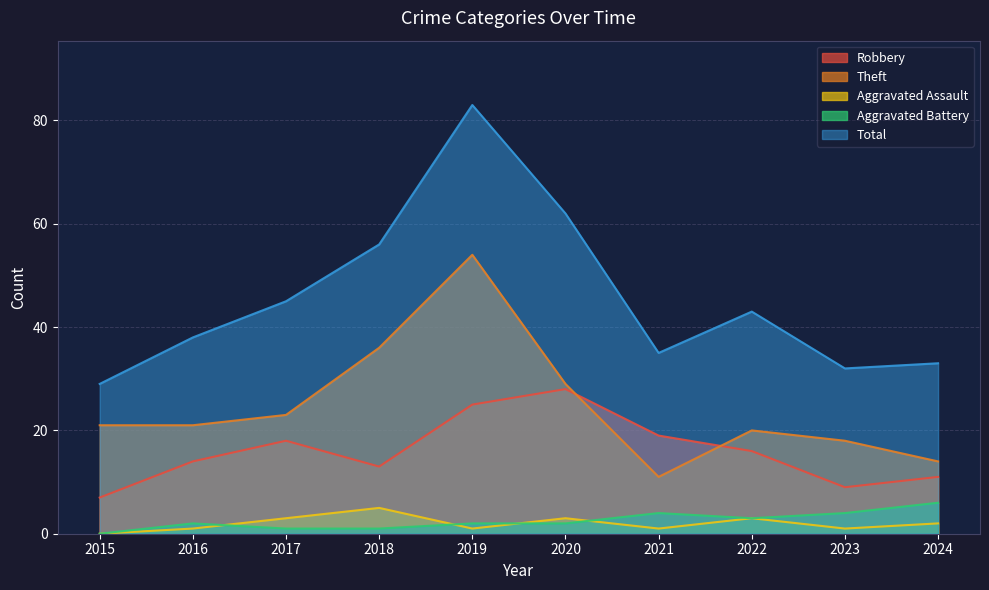

In Aggravated Battery, how many points are lower than both neighbors (excluding endpoints)?

1